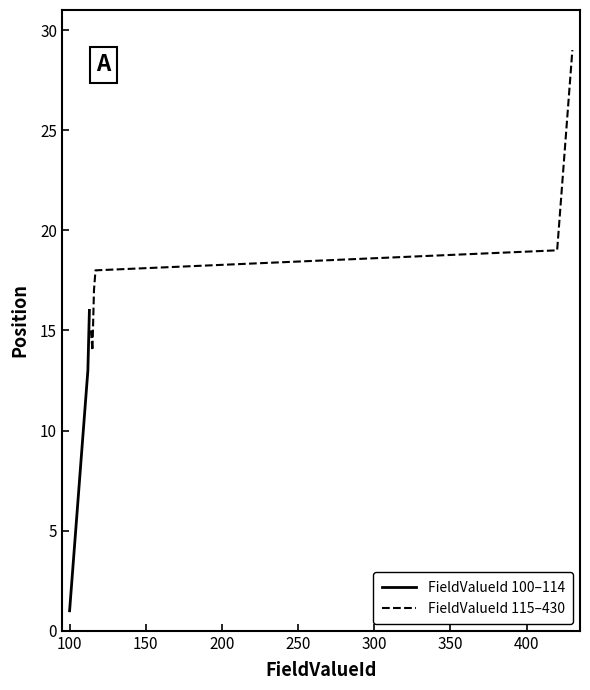

Which has a higher value, 426 or 101?

426